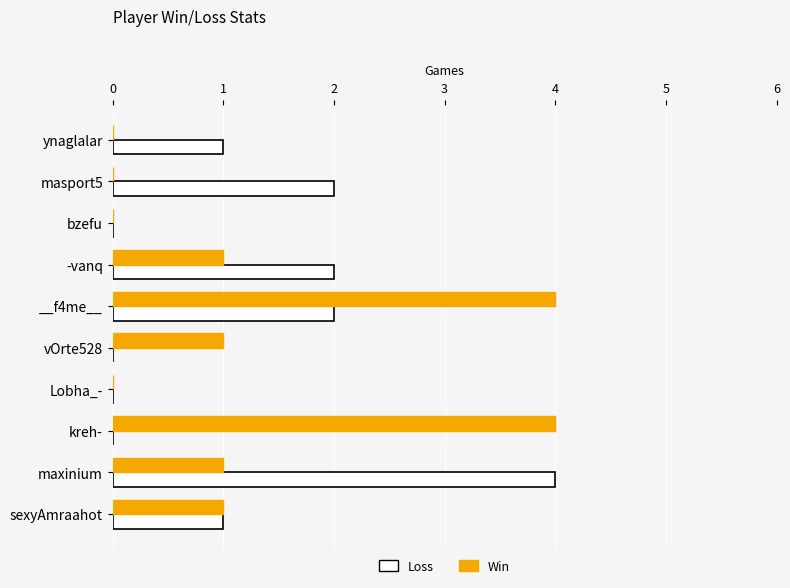

The Loss series shows 3 at masport5. True or false?

False